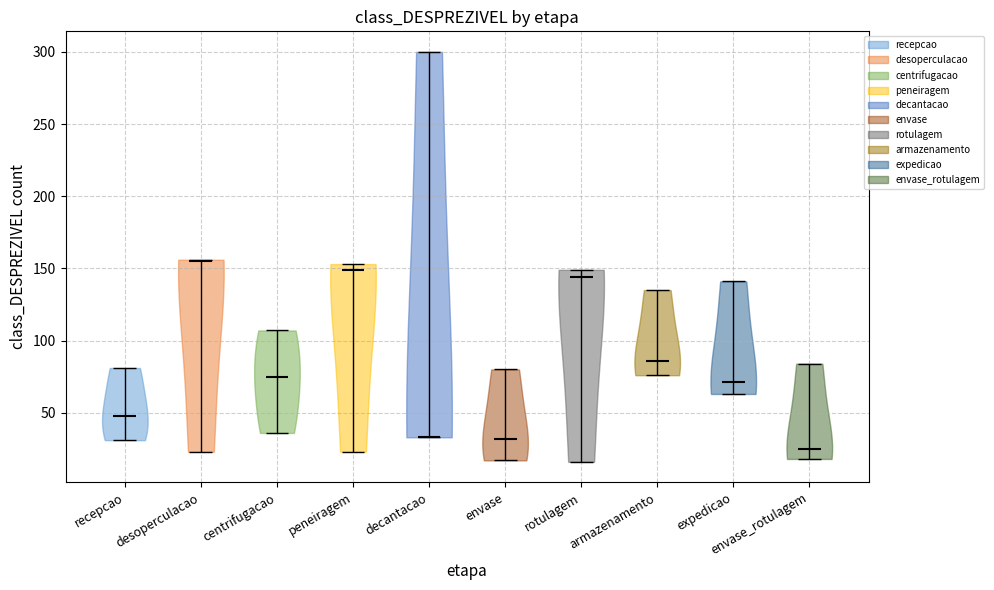

Reading left to right, read every violin against the y-axis: where its median line is, and the lowest and highest points it reaches. The values are not printed on the chart, so give them approximately, as read against the axis.

recepcao: median line 50, lowest point 30, highest point 80
desoperculacao: median line 155, lowest point 25, highest point 155
centrifugacao: median line 75, lowest point 35, highest point 105
peneiragem: median line 150, lowest point 25, highest point 155
decantacao: median line 35, lowest point 35, highest point 300
envase: median line 30, lowest point 15, highest point 80
rotulagem: median line 145, lowest point 15, highest point 150
armazenamento: median line 85, lowest point 75, highest point 135
expedicao: median line 70, lowest point 65, highest point 140
envase_rotulagem: median line 25, lowest point 20, highest point 85